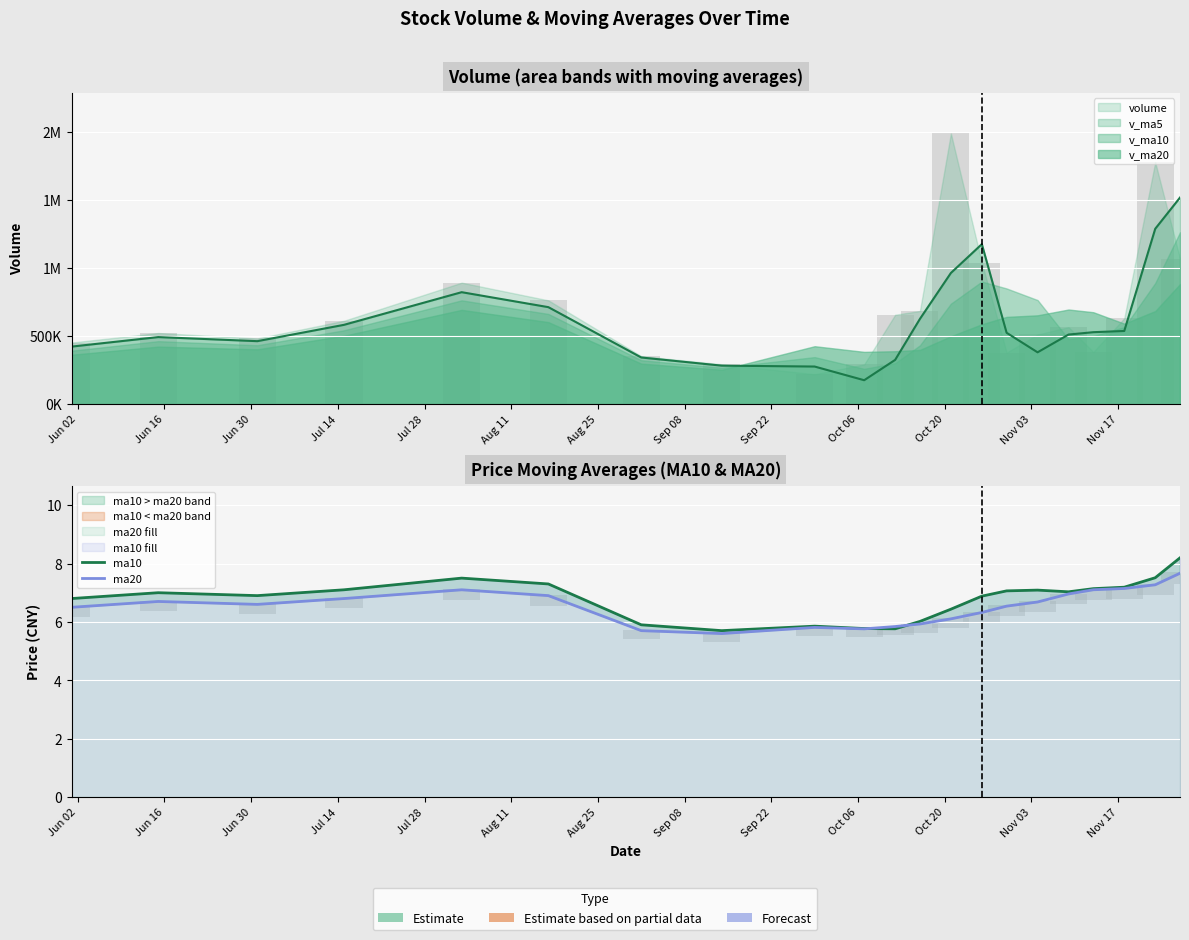

Reading left to right, list all the values displayed in this chart.

ma10: 6.8	7.0	6.9	7.1	7.5	7.3	5.9	5.7	5.9	5.8	5.8	6.0	6.4	6.9	7.1	7.1	7.0	7.1	7.2	7.5	8.2
ma20: 6.5	6.7	6.6	6.8	7.1	6.9	5.7	5.6	5.8	5.8	5.8	5.9	6.1	6.3	6.5	6.7	7.0	7.1	7.1	7.3	7.7